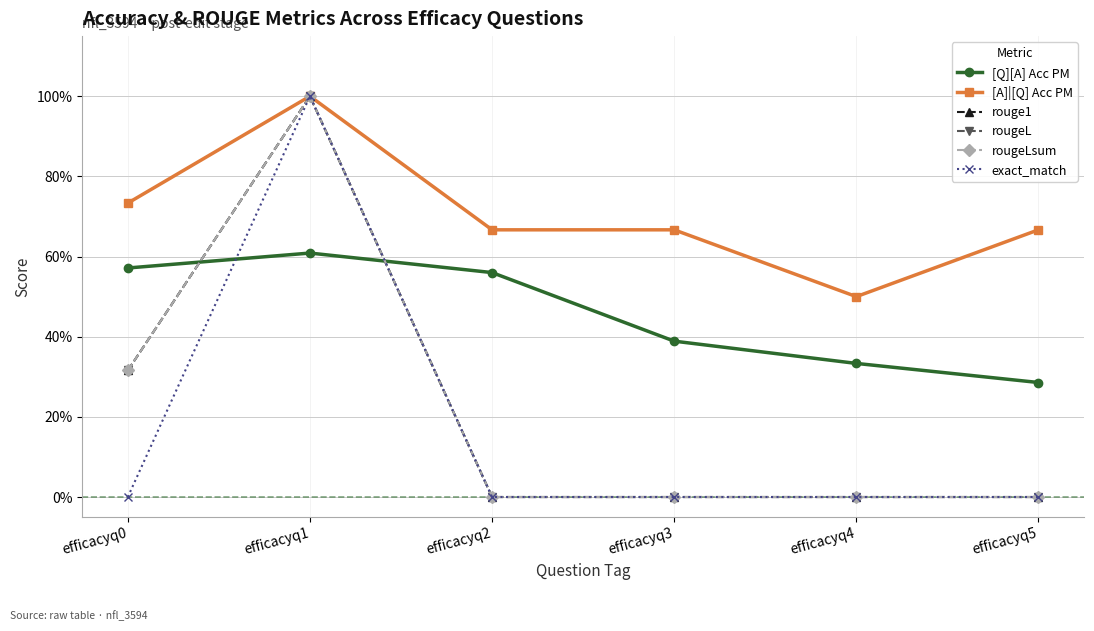

True or false: rougeLsum has a value of 0.0 at efficacyq2.

True